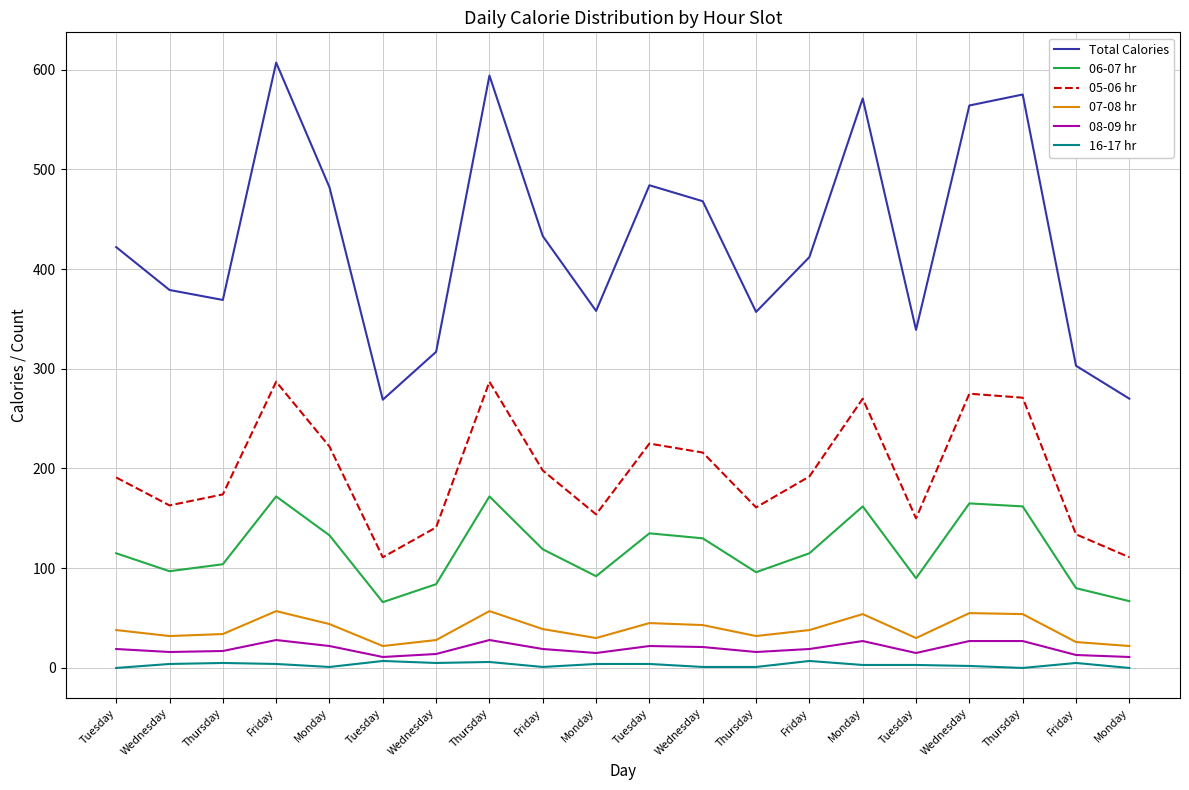

Is this an area chart (filled region under the line)?

No